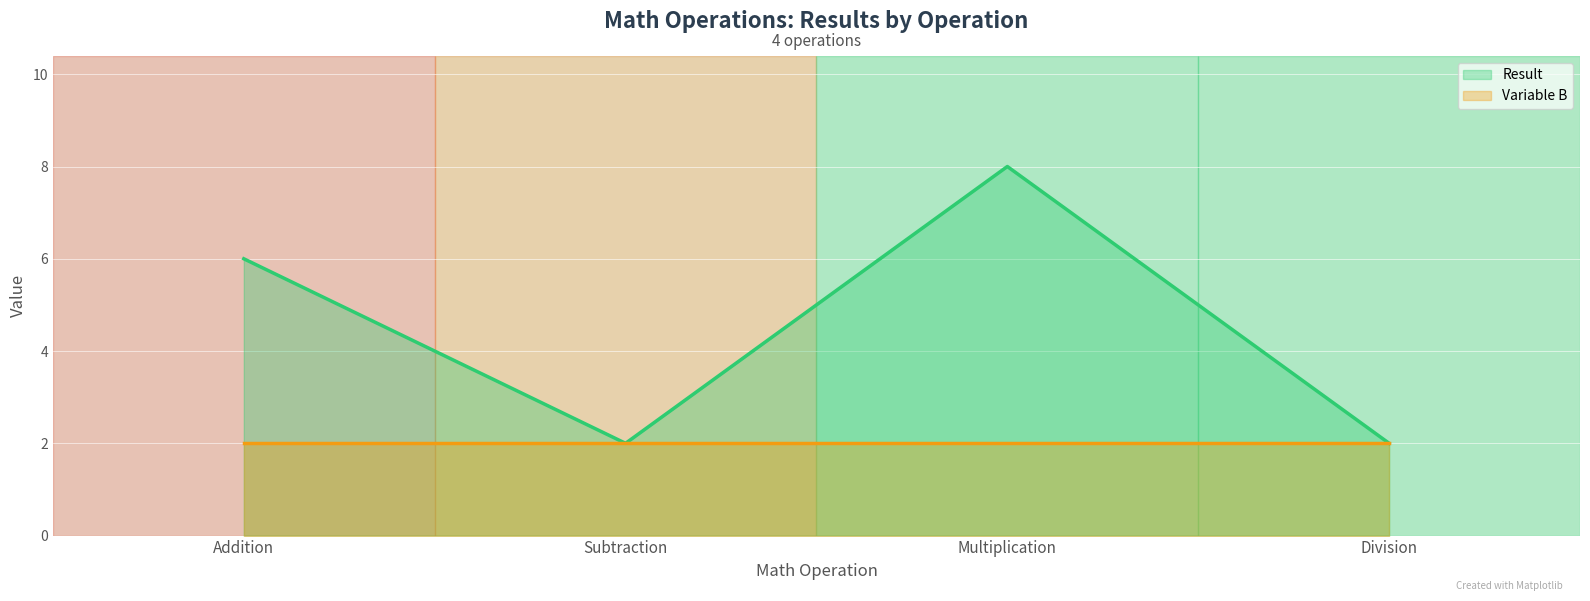

What is the label of the 1st point from the right?

Division